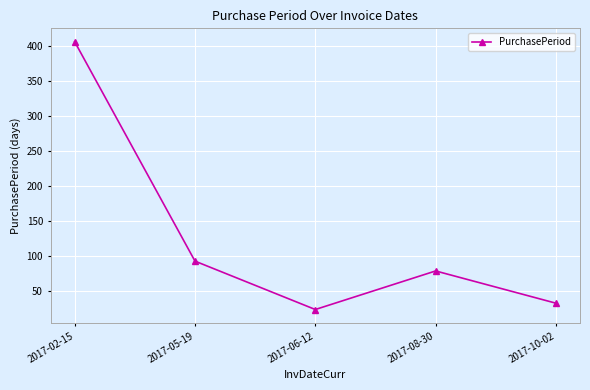

Count the number of data series in this chart.

1